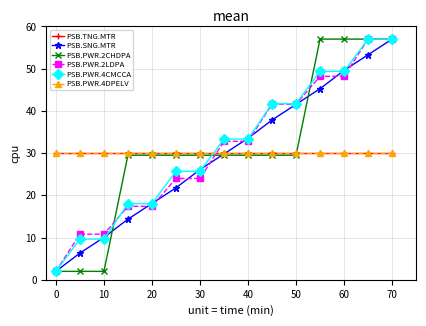

Is this an area chart (filled region under the line)?

No